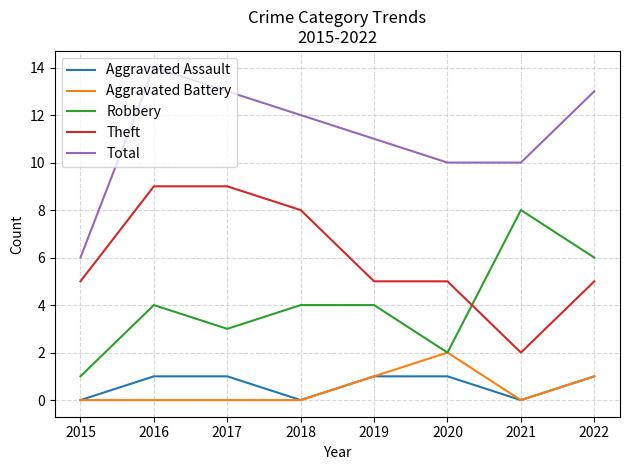

Reading left to right, what are all the values shown in this chart?

Aggravated Assault: 0	1	1	0	1	1	0	1
Aggravated Battery: 0	0	0	0	1	2	0	1
Robbery: 1	4	3	4	4	2	8	6
Theft: 5	9	9	8	5	5	2	5
Total: 6	14	13	12	11	10	10	13